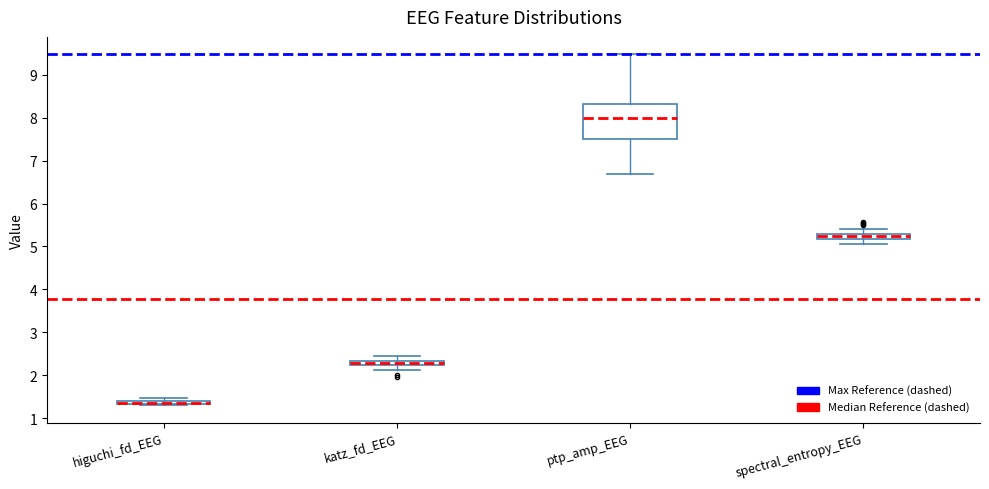

Comparing the boxes themselves (not the whiskers), which one is the tallest?

ptp_amp_EEG